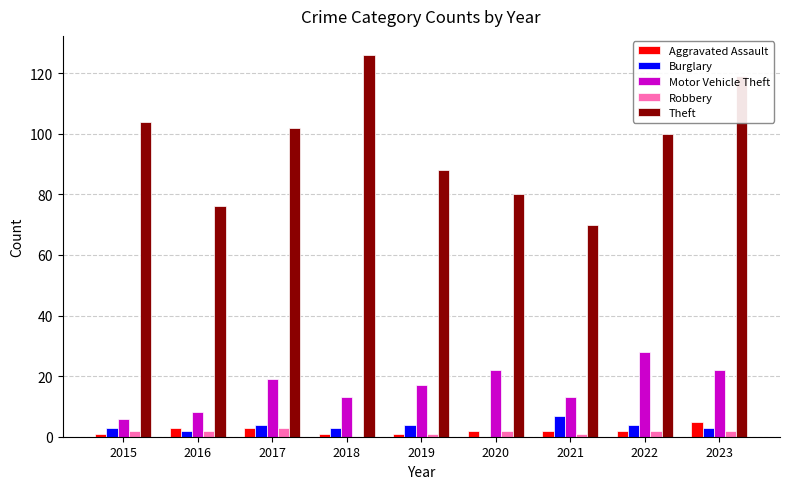

Which series has the largest total across all categories?

Theft